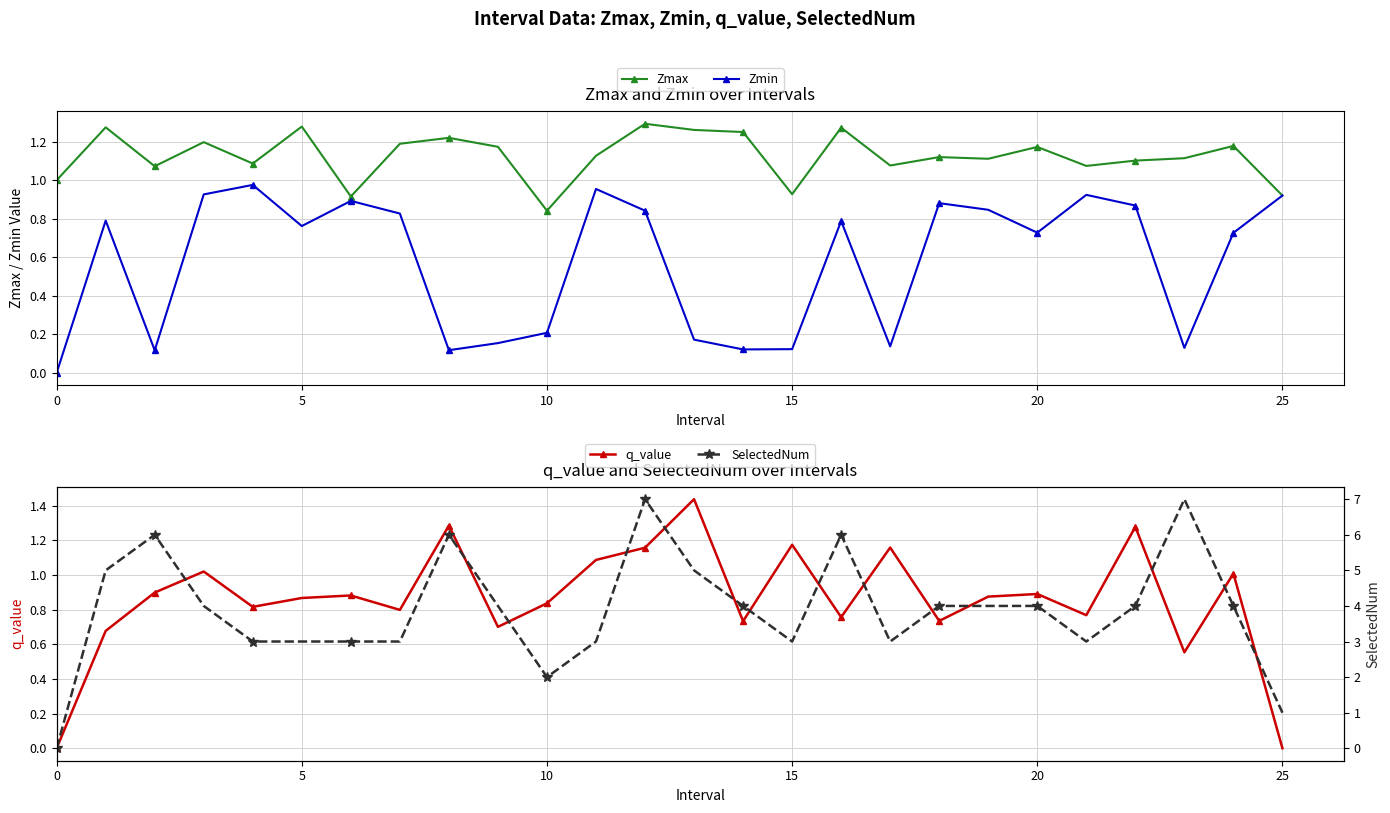

Reading left to right, what are all the values shown in this chart?

Zmax: 1.0	1.3	1.1	1.2	1.1	1.3	0.9	1.2	1.2	1.2	0.8	1.1	1.3	1.3	1.3	0.9	1.3	1.1	1.1	1.1	1.2	1.1	1.1	1.1	1.2	0.9
Zmin: 0.0	0.8	0.1	0.9	1.0	0.8	0.9	0.8	0.1	0.2	0.2	1.0	0.8	0.2	0.1	0.1	0.8	0.1	0.9	0.8	0.7	0.9	0.9	0.1	0.7	0.9
q_value: 0.0	0.7	0.9	1.0	0.8	0.9	0.9	0.8	1.3	0.7	0.8	1.1	1.2	1.4	0.7	1.2	0.8	1.2	0.7	0.9	0.9	0.8	1.3	0.6	1.0	-0.0
SelectedNum: 0.0	5.0	6.0	4.0	3.0	3.0	3.0	3.0	6.0	4.0	2.0	3.0	7.0	5.0	4.0	3.0	6.0	3.0	4.0	4.0	4.0	3.0	4.0	7.0	4.0	1.0